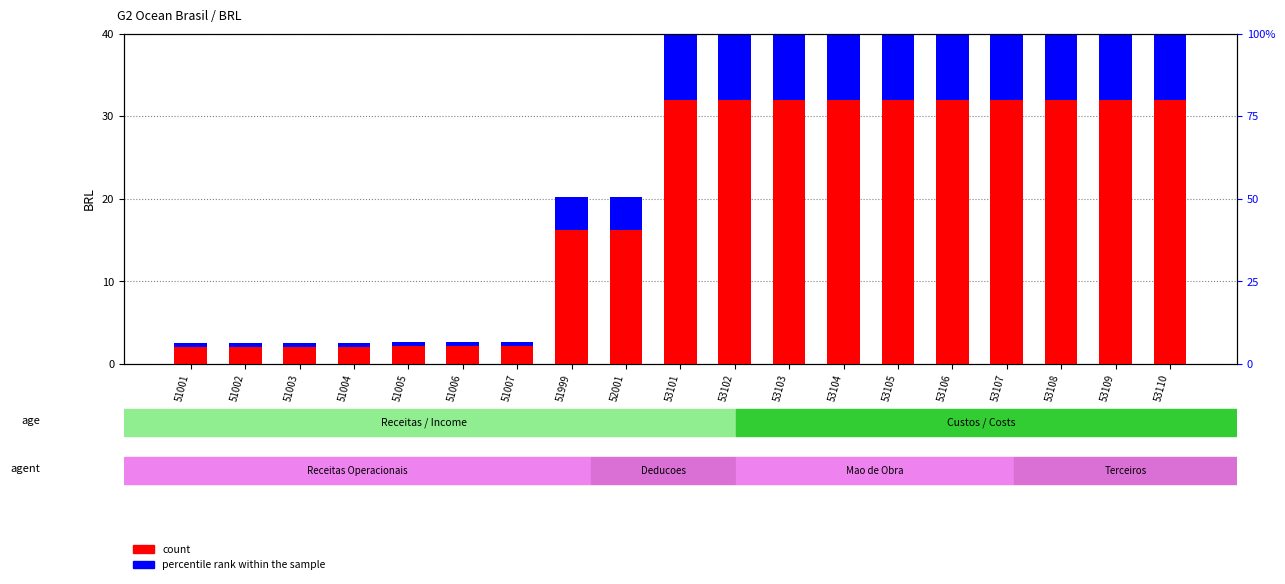

Reading right to left, list all the values displayed in this chart.

count: 53110=32.0	53109=32.0	53108=32.0	53107=32.0	53106=31.9	53105=31.9	53104=31.9	53103=31.9	53102=31.9	53101=31.9	52001=16.2	51999=16.2	51007=2.1	51006=2.1	51005=2.1	51004=2.0	51003=2.0	51002=2.0	51001=2.0
percentile rank within the sample: 53110=8.0	53109=8.0	53108=8.0	53107=8.0	53106=8.0	53105=8.0	53104=8.0	53103=8.0	53102=8.0	53101=8.0	52001=4.0	51999=4.0	51007=0.5	51006=0.5	51005=0.5	51004=0.5	51003=0.5	51002=0.5	51001=0.5